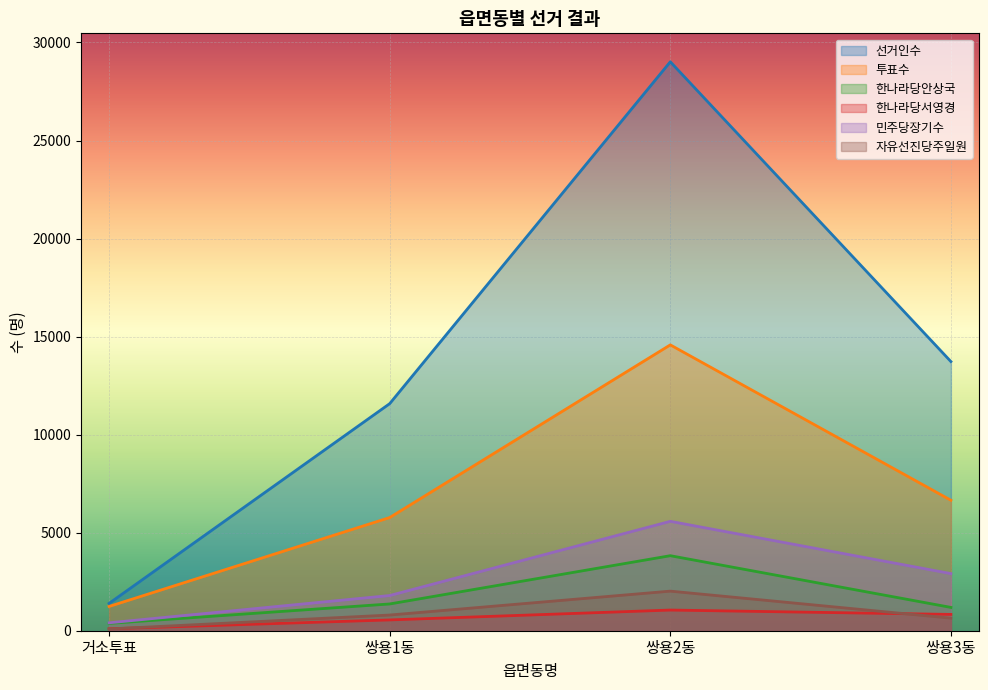

Reading right to left, transcribe all the data shown in this chart.

선거인수: 쌍용3동=13726	쌍용2동=29016	쌍용1동=11581	거소투표=1394
투표수: 쌍용3동=6654	쌍용2동=14578	쌍용1동=5772	거소투표=1238
한나라당안상국: 쌍용3동=1189	쌍용2동=3826	쌍용1동=1365	거소투표=374
한나라당서영경: 쌍용3동=832	쌍용2동=1054	쌍용1동=551	거소투표=99
민주당장기수: 쌍용3동=2913	쌍용2동=5579	쌍용1동=1795	거소투표=404
자유선진당주일원: 쌍용3동=642	쌍용2동=2019	쌍용1동=800	거소투표=89